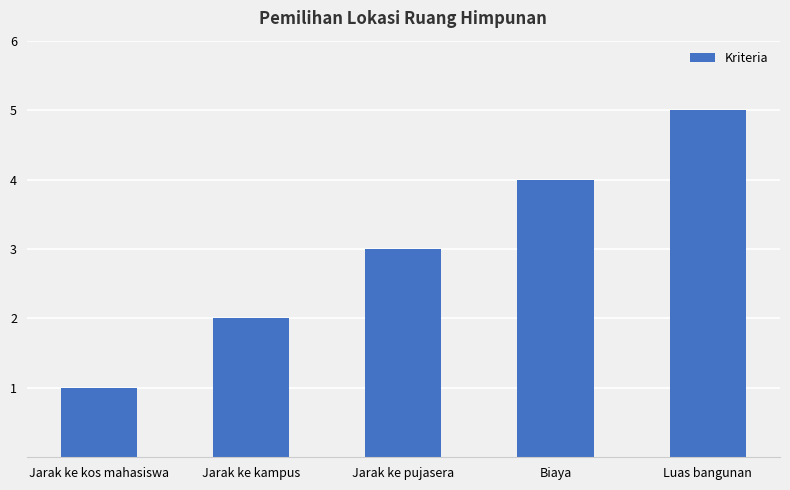

How many bars are there in total?

5